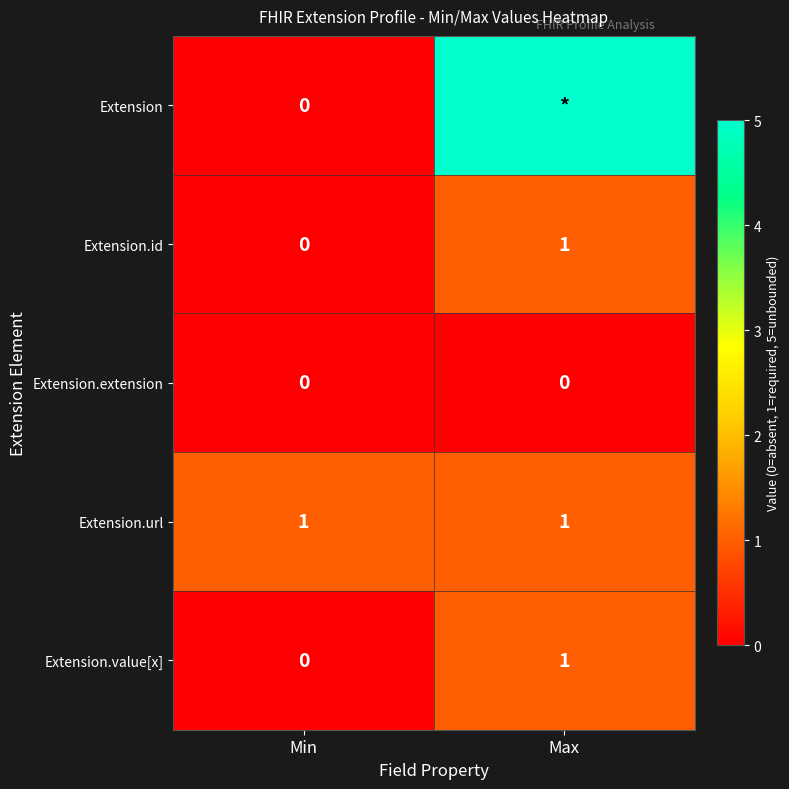

The value of Extension.url at Max is 1. True or false?

True